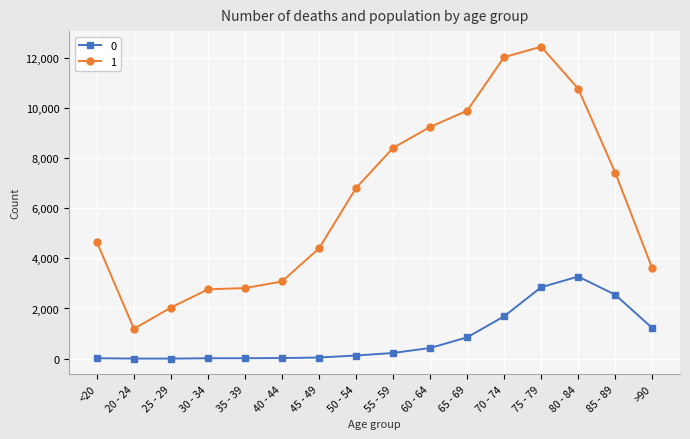

What is the sum of all 1 values?

101482